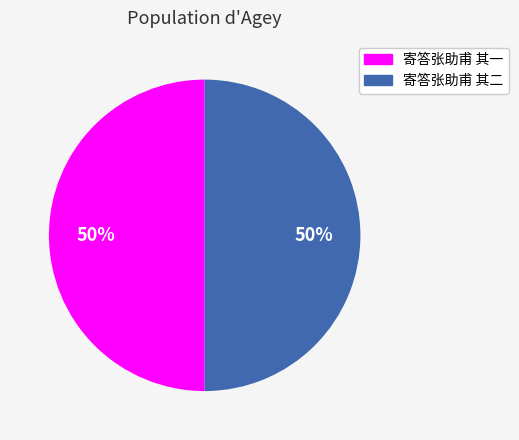

To the nearest percent, what is the combined percentage of 寄答张助甫 其二 and 寄答张助甫 其一?

100%